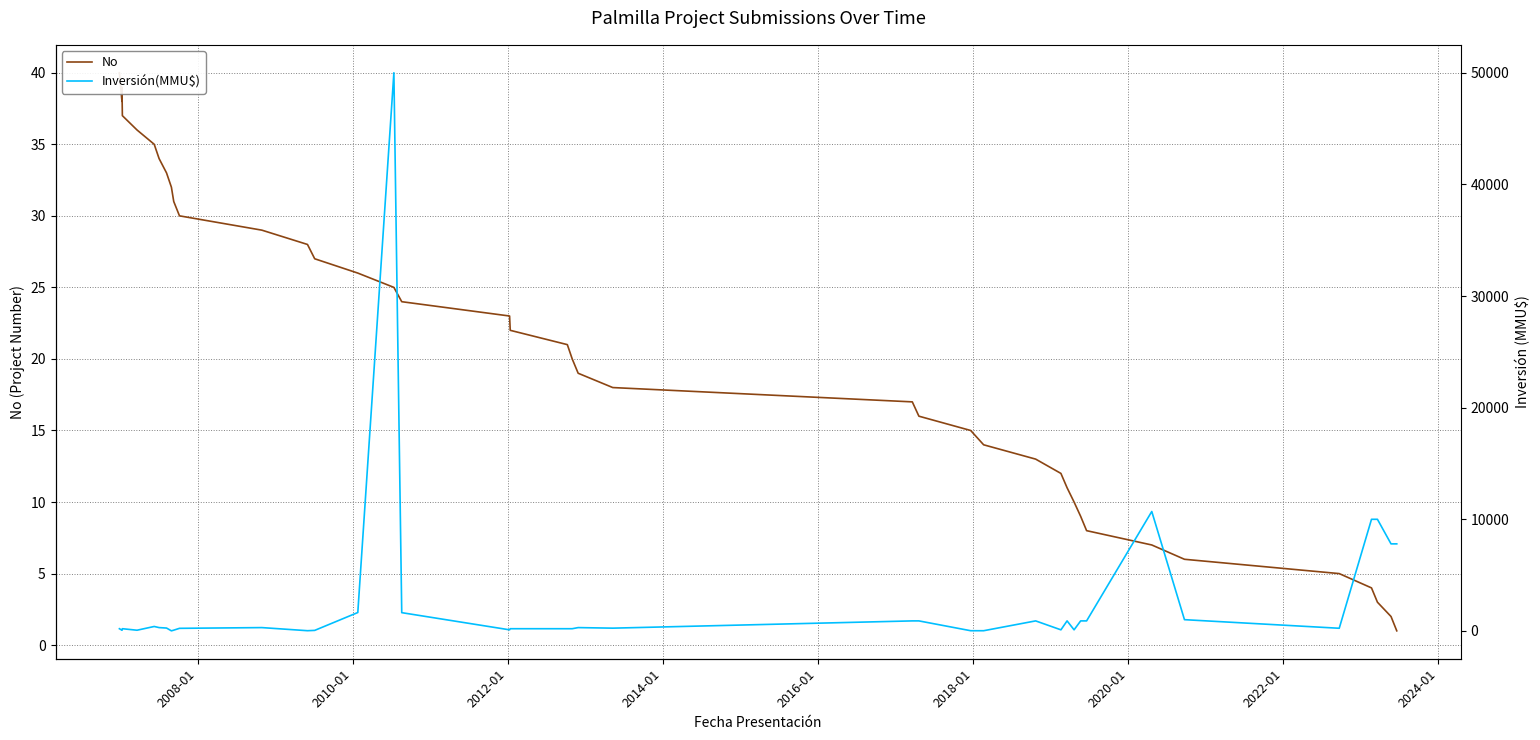

What is the difference between the maximum and second lowest values in the No series?

38